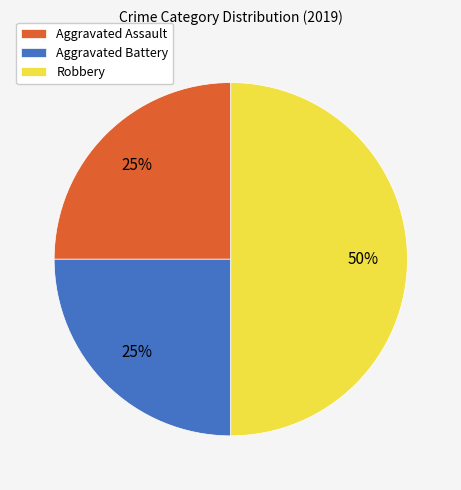

Which slice is the largest?

Robbery